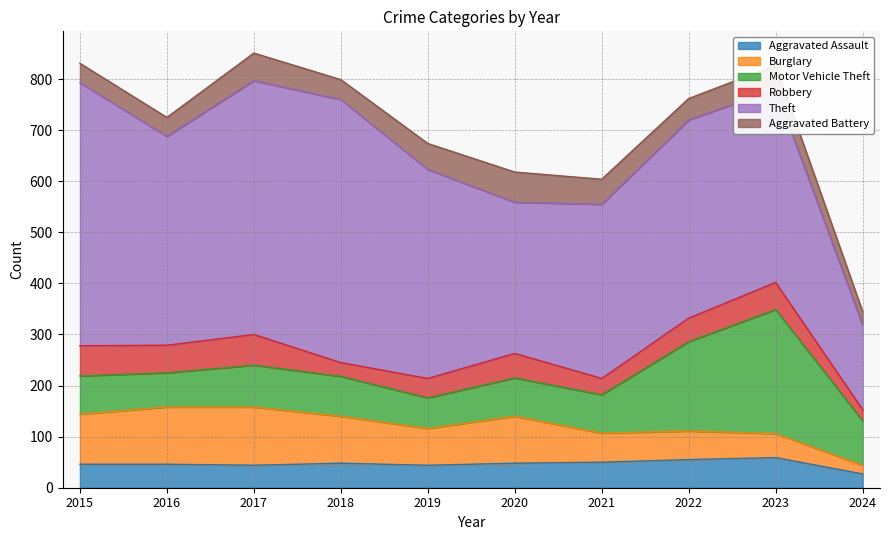

At which category does Aggravated Battery reach its first local peak?

2017